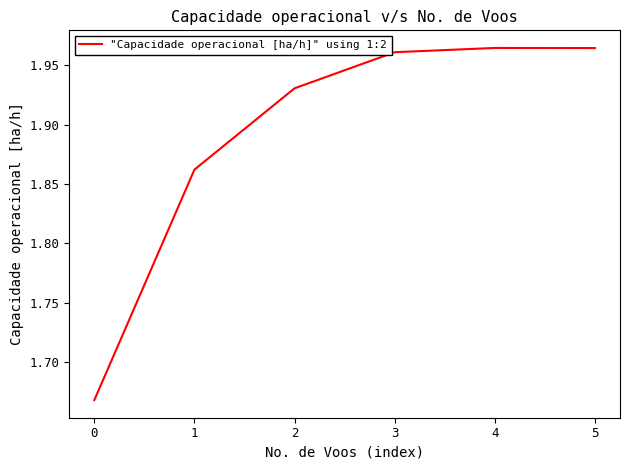

What is the sum of all values?

11.4